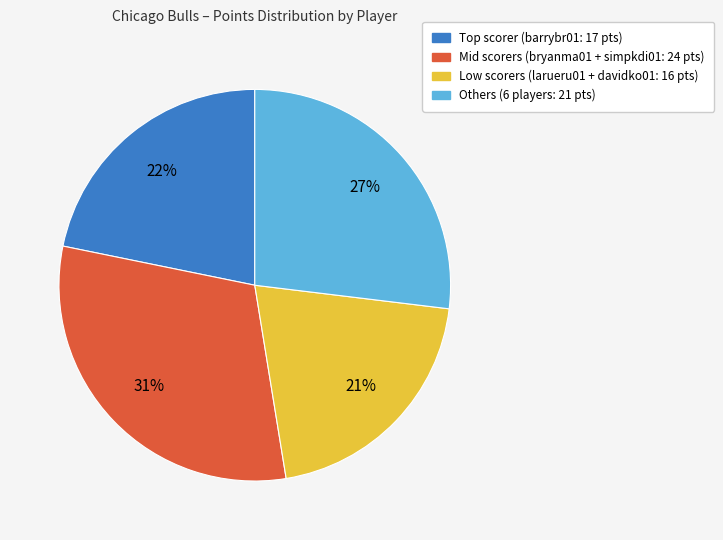

To the nearest percent, what percentage of the pie is Low scorers (larueru01 + davidko01: 16 pts)?

21%